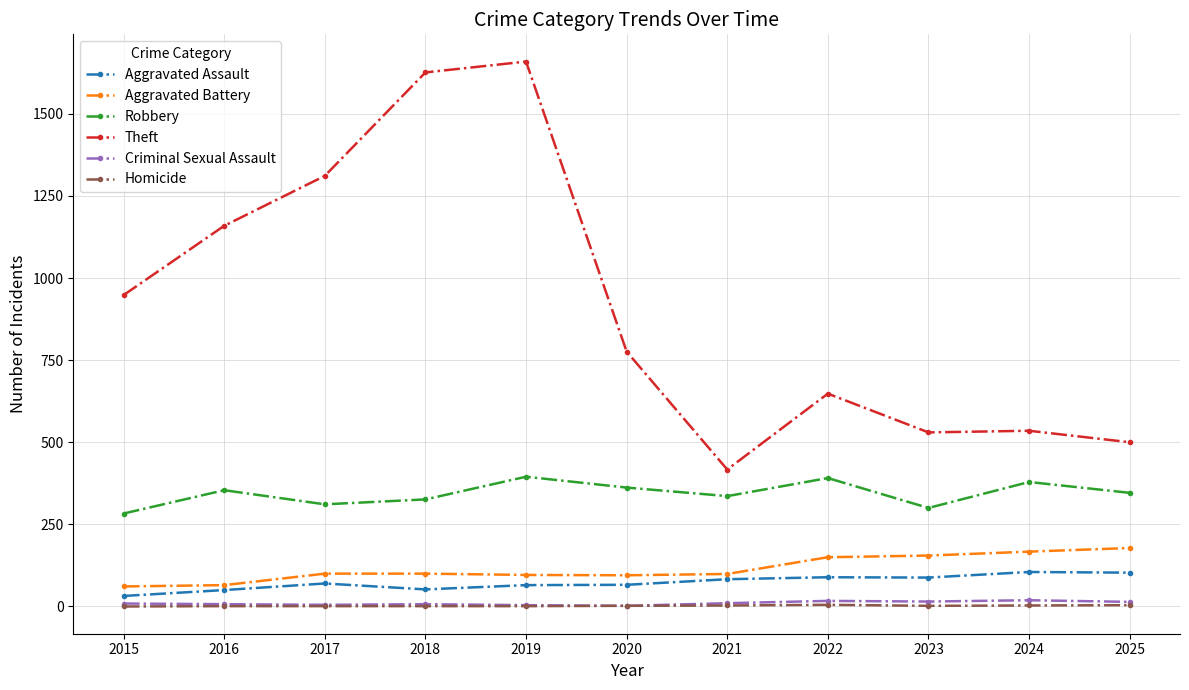

What is the sum of all Criminal Sexual Assault values?

109